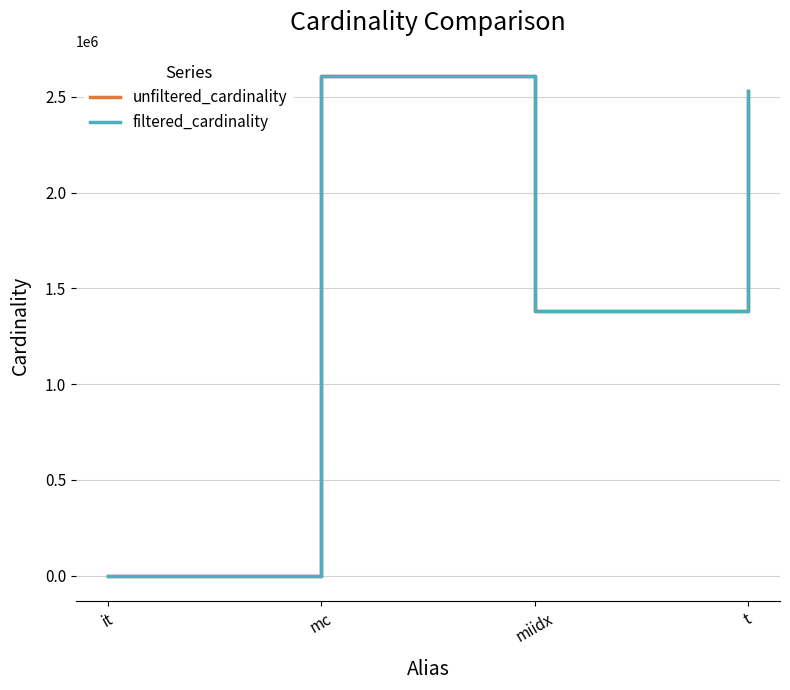

What is the total value across all series at miidx?

2760070